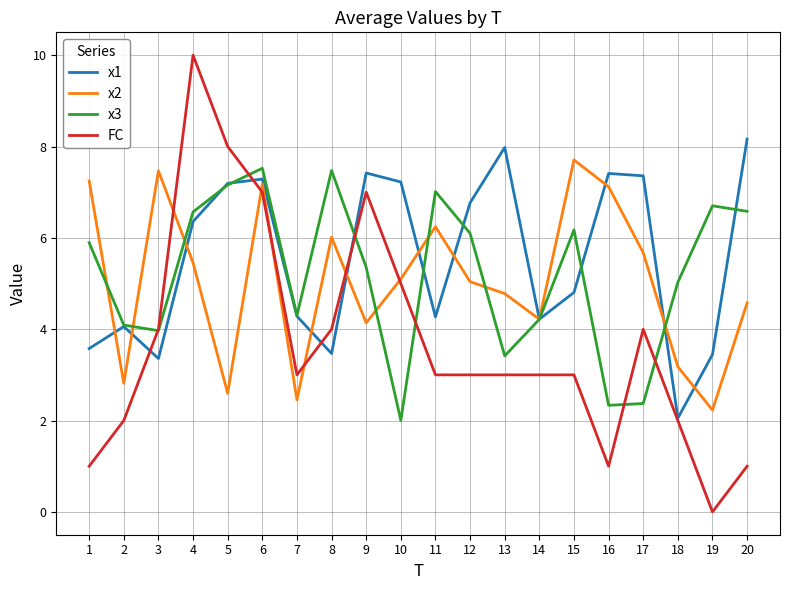

True or false: x1 has more than 0 interior local peaks.

True